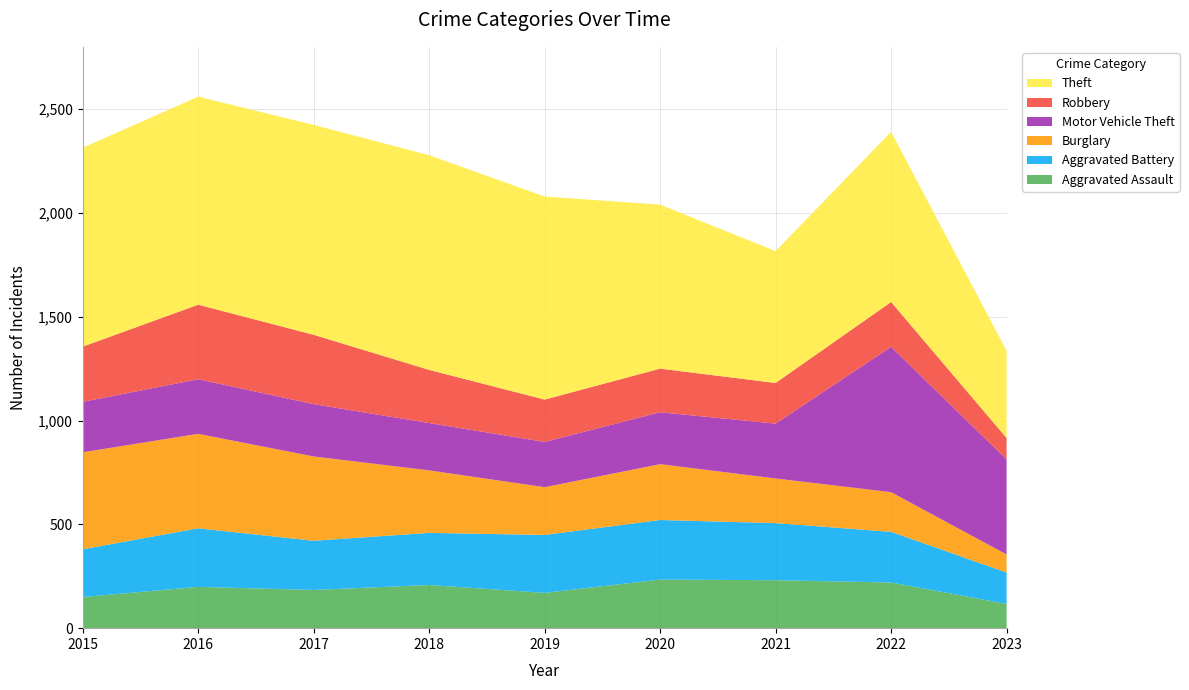

Reading right to left, extract all data points from this chart.

Aggravated Assault: 2023=117	2022=220	2021=231	2020=234	2019=170	2018=208	2017=184	2016=199	2015=150
Aggravated Battery: 2023=151	2022=244	2021=275	2020=287	2019=279	2018=251	2017=237	2016=282	2015=230
Burglary: 2023=87	2022=191	2021=215	2020=269	2019=230	2018=301	2017=406	2016=455	2015=467
Motor Vehicle Theft: 2023=458	2022=700	2021=264	2020=250	2019=218	2018=228	2017=252	2016=263	2015=243
Robbery: 2023=103	2022=216	2021=196	2020=210	2019=204	2018=256	2017=334	2016=359	2015=266
Theft: 2023=420	2022=820	2021=635	2020=790	2019=978	2018=1034	2017=1011	2016=1002	2015=958